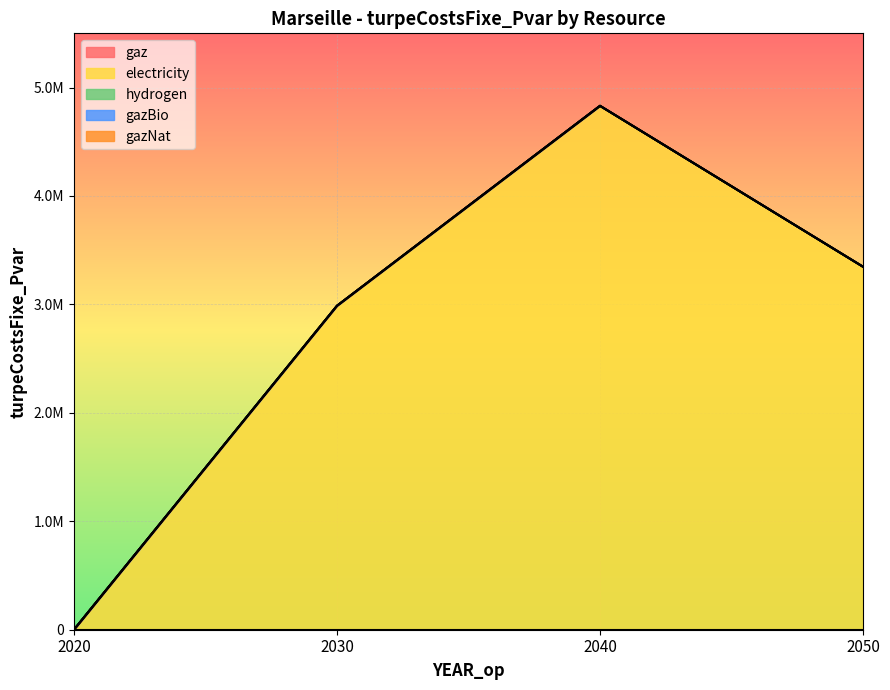

What are all the series names shown in the legend?

gaz, electricity, hydrogen, gazBio, gazNat